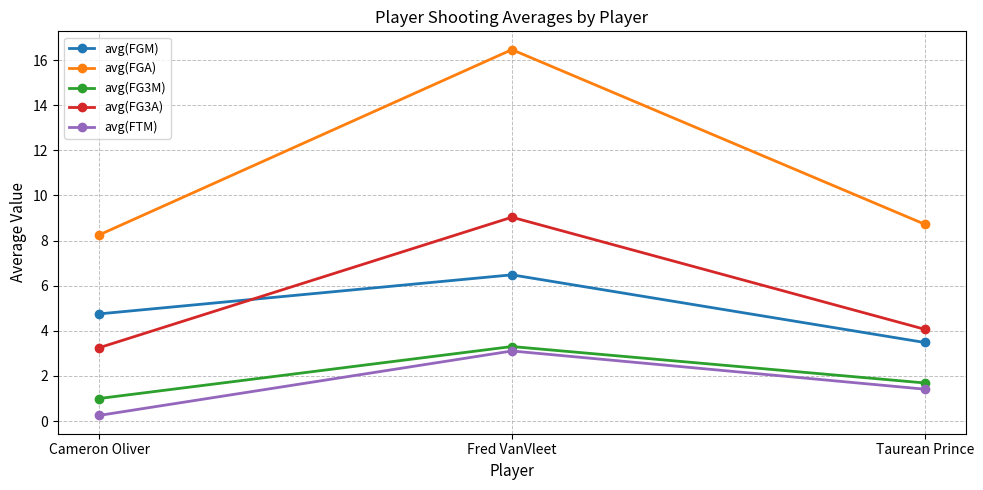

Count the avg(FGM) values in the range 3 to 6.

2